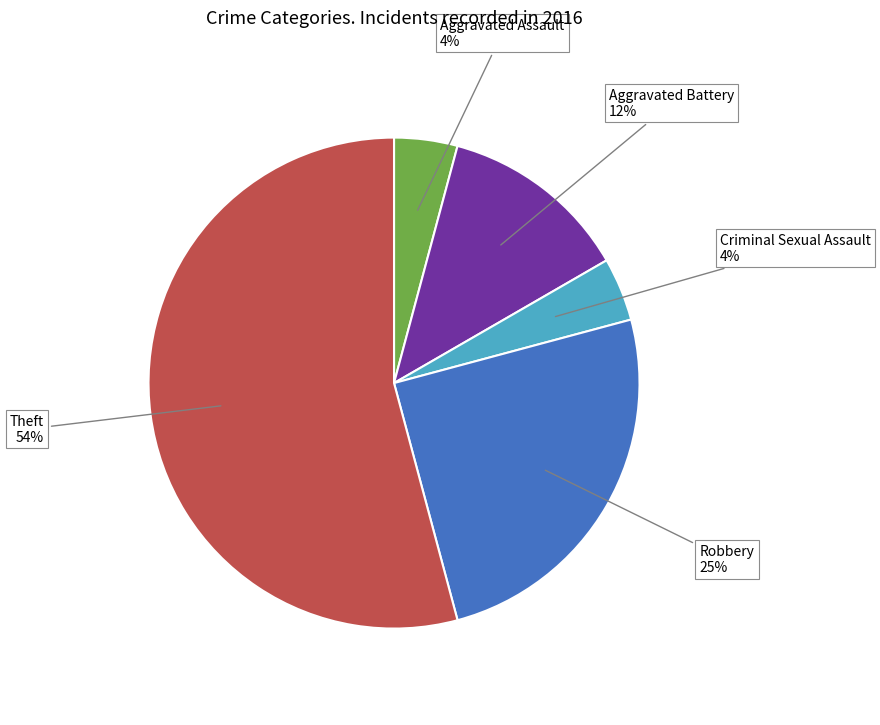

Is it true that Theft is 54% of the pie?

True